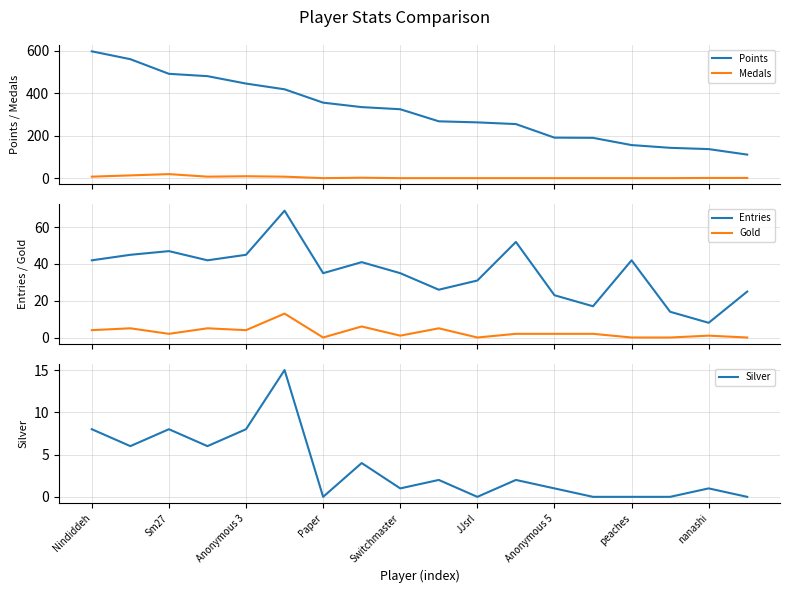

At how many categories does at least one series exceed 73?

18